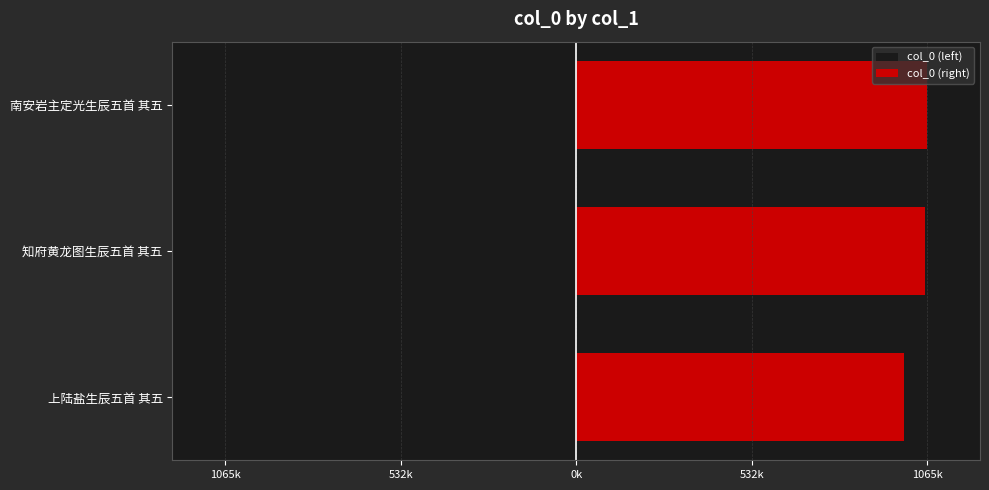

What is the difference between the maximum and second lowest values in the col_0 (left) series?

63146